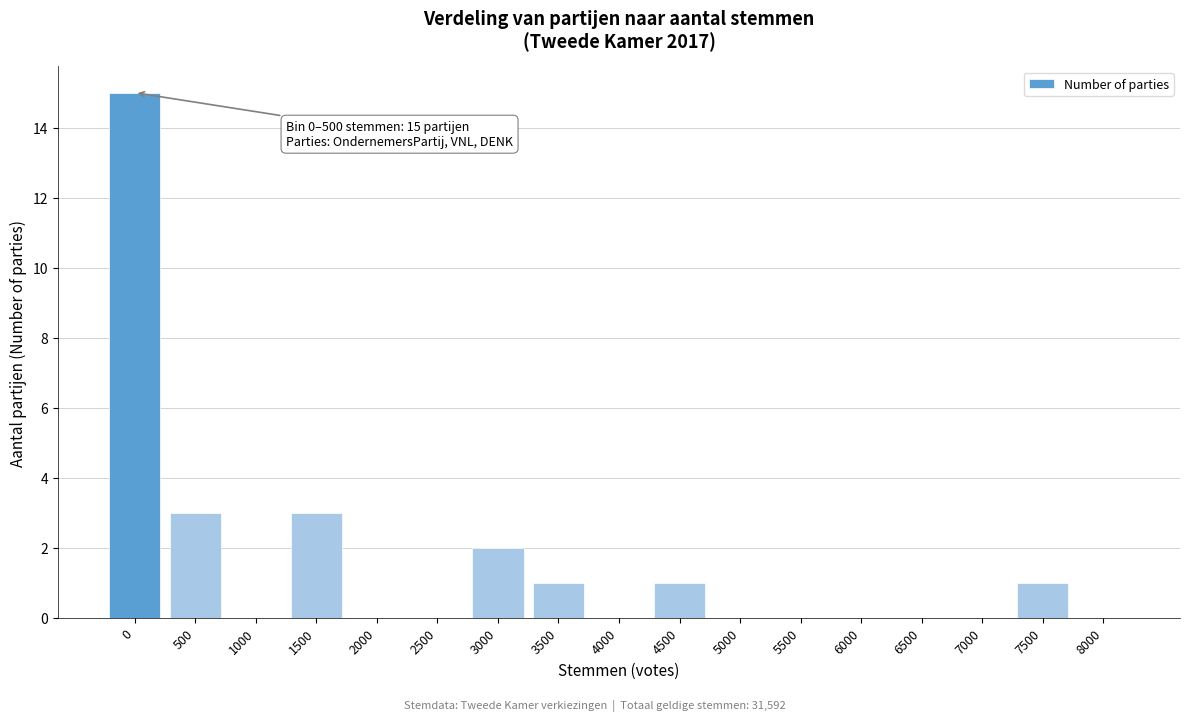

Reading left to right, what are all the values shown in this chart?

0=15	500=3	1000=0	1500=3	2000=0	2500=0	3000=2	3500=1	4000=0	4500=1	5000=0	5500=0	6000=0	6500=0	7000=0	7500=1	8000=0